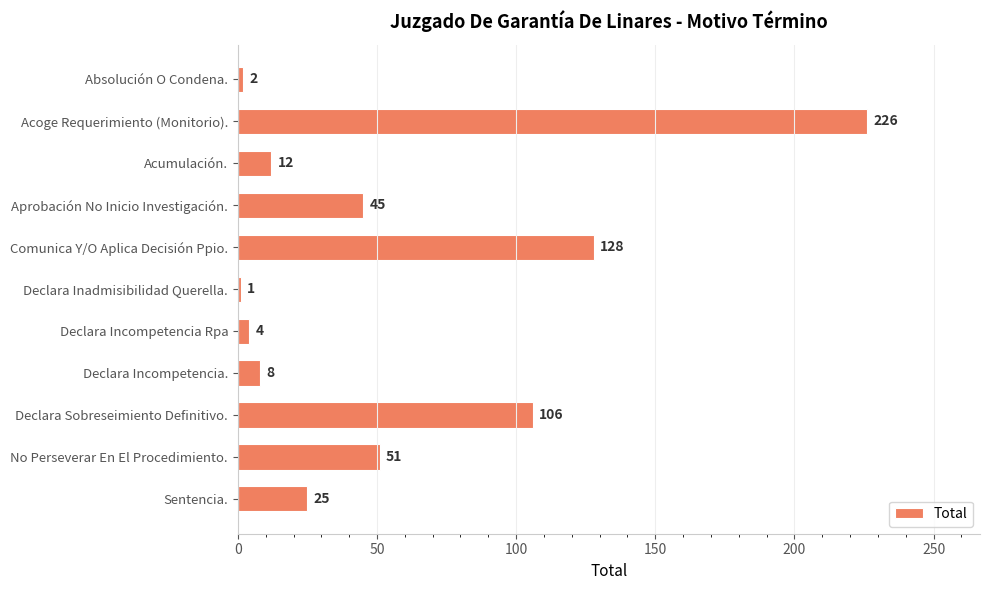

At which category does the chart reach its minimum across all series?

Declara Inadmisibilidad Querella.